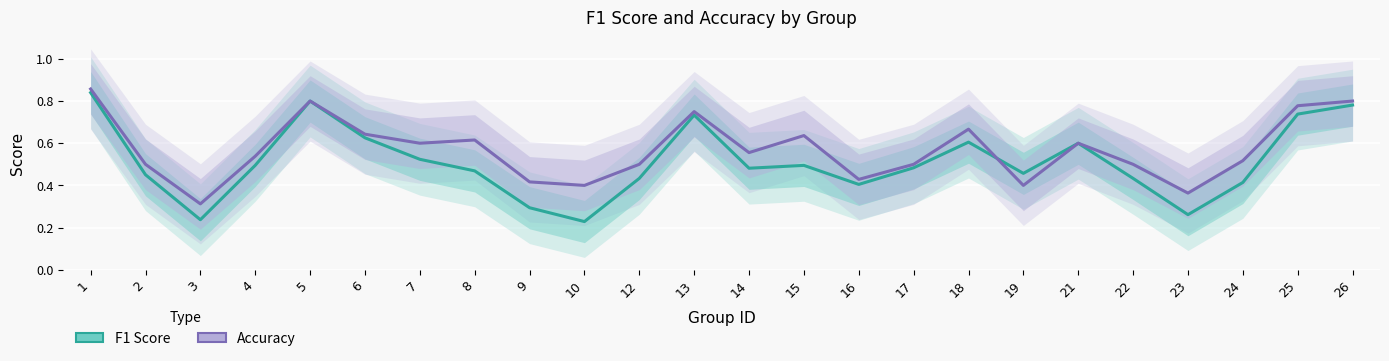

List the labels in order of accuracy_line value, smallest first.

3, 23, 10, 19, 9, 16, 2, 12, 17, 22, 24, 4, 14, 7, 21, 8, 15, 6, 18, 13, 25, 5, 26, 1